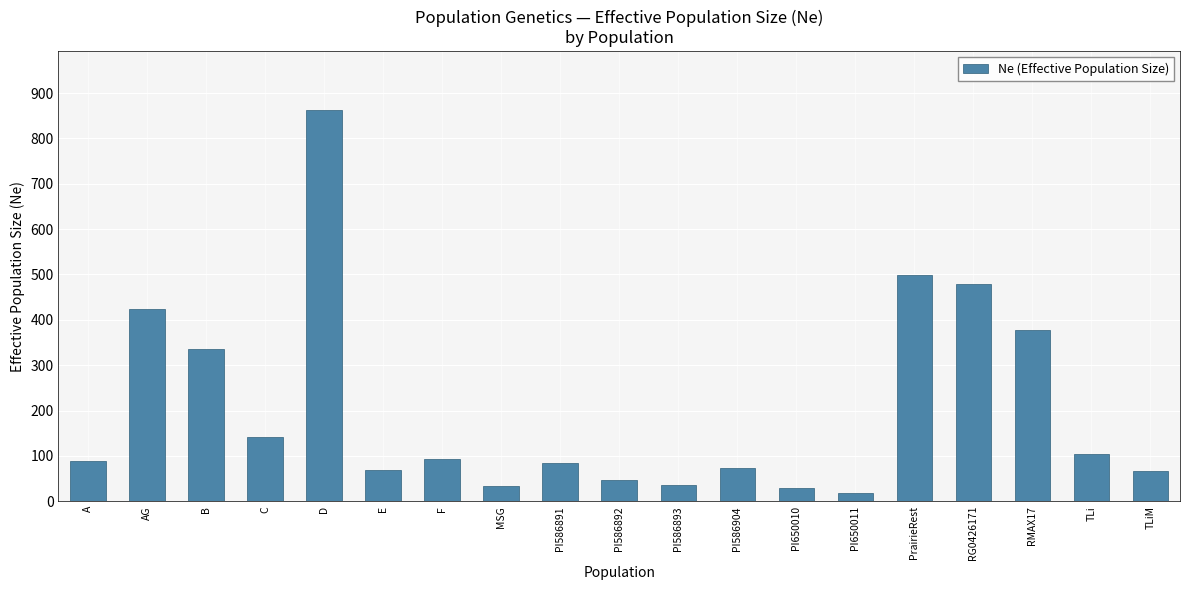

The value at PI586891 is 135.1. True or false?

False